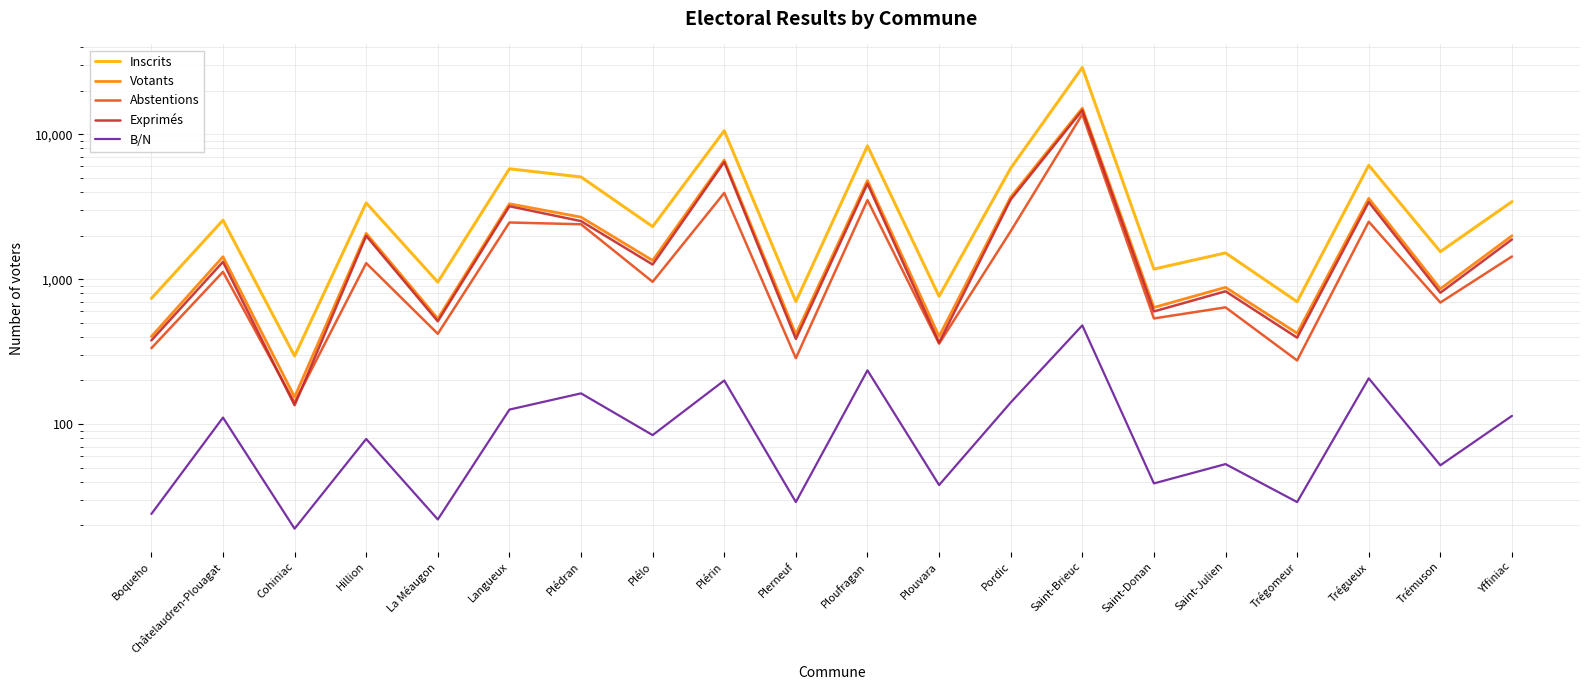

In Abstentions, how many points are higher than both neighbors (excluding endpoints)?

8